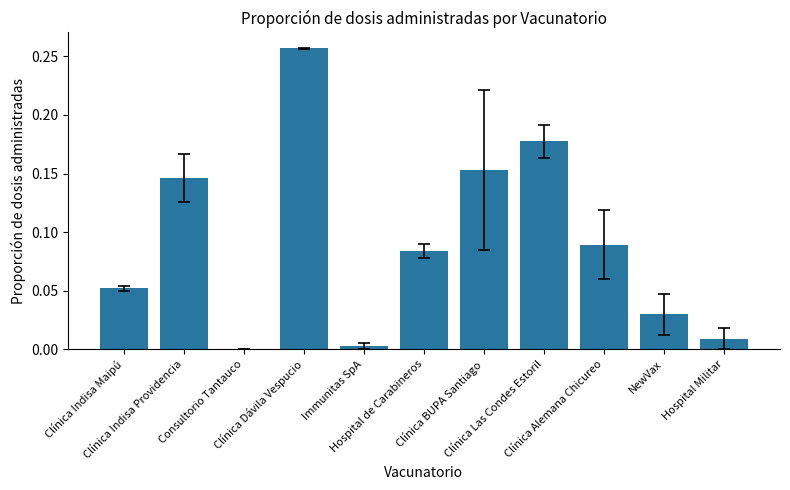

What is the value of the 2nd bar from the left?

0.1